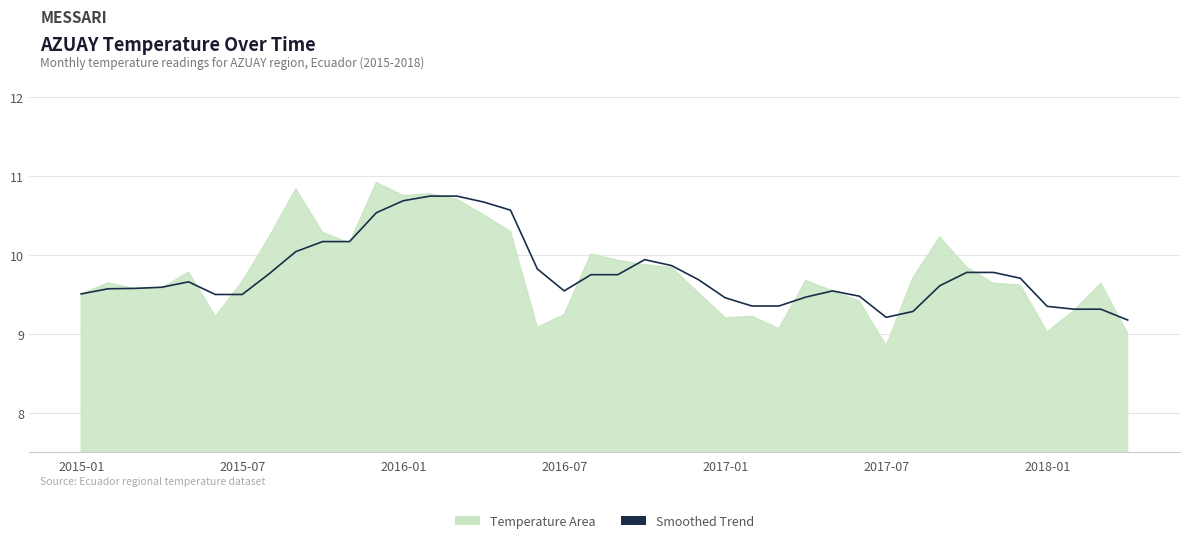

True or false: the data has more than 2 interior local peaks.

True